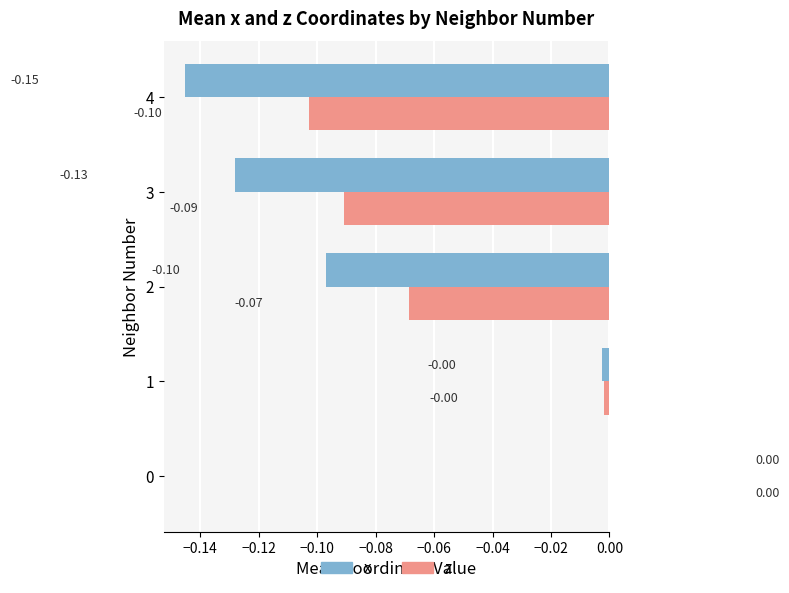

Which series has the largest total across all categories?

z